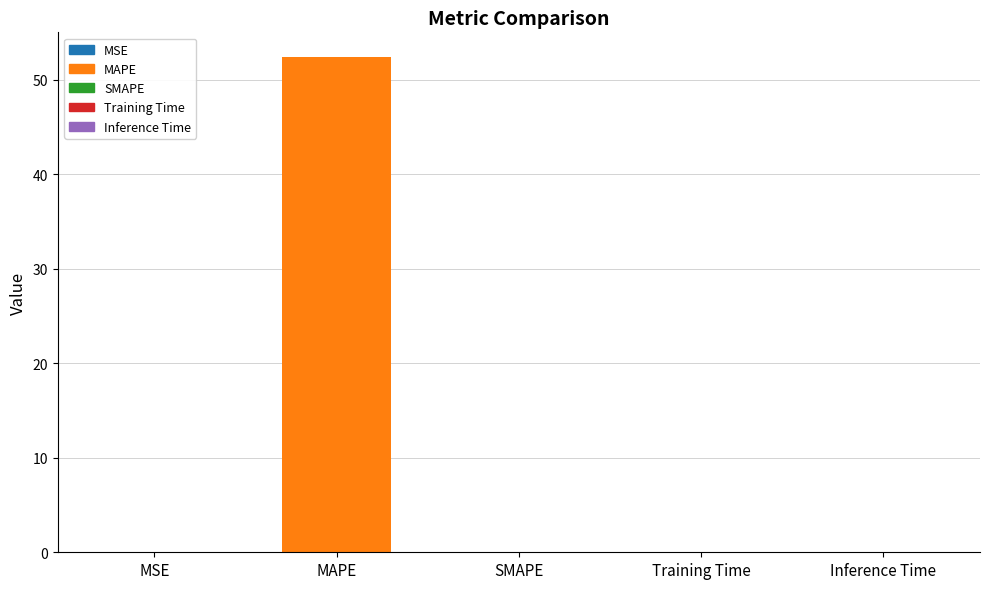

At which category does the chart reach its peak across all series?

MAPE